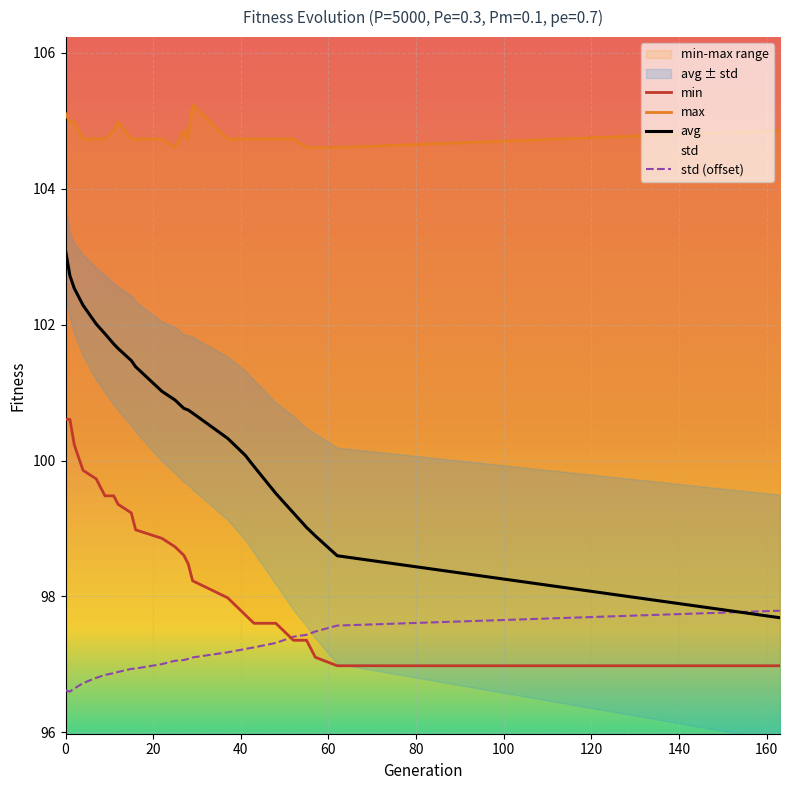

What is the total value across all series at 48?

399.2